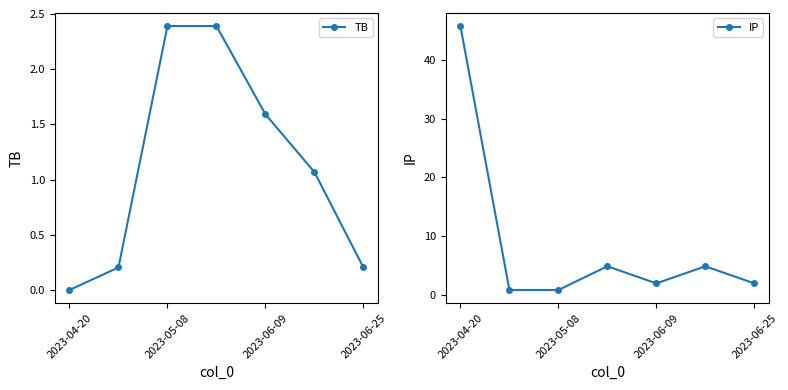

Which series has the largest total across all categories?

IP